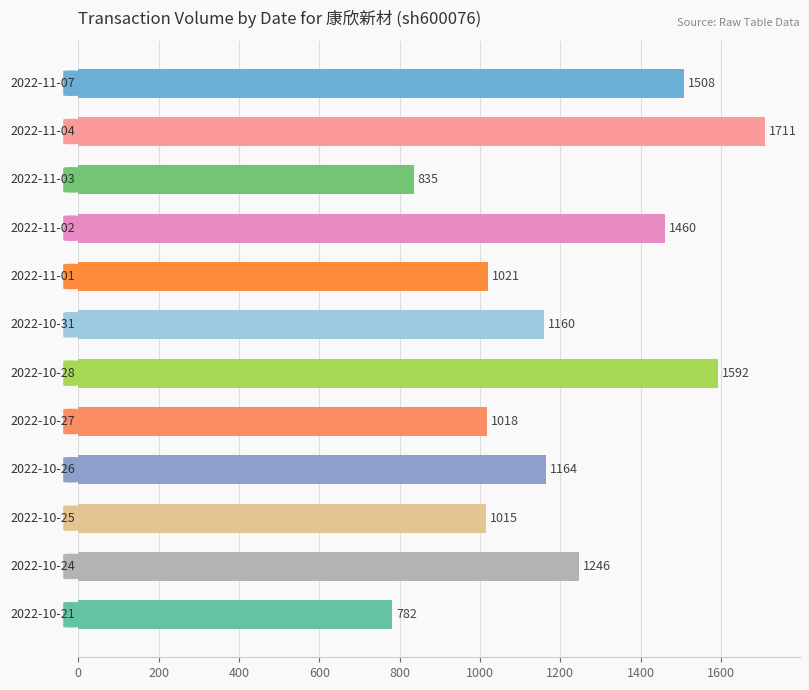

What is the difference between the second highest and minimum values?

810